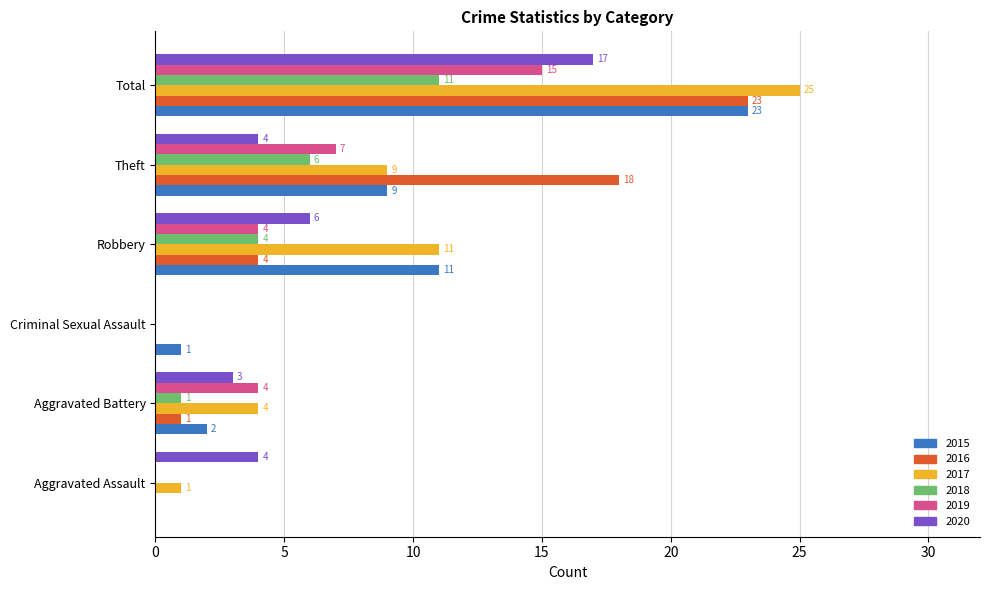

Read the 2019 value at Total, to the nearest 10.

20